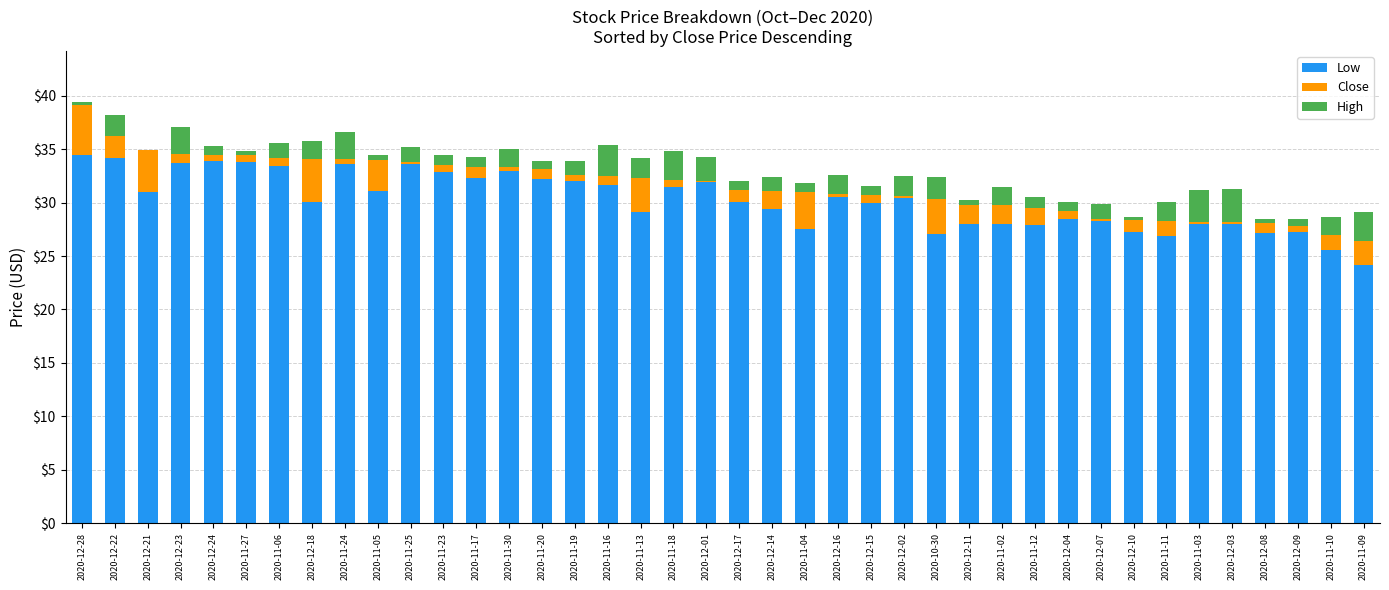

Does the chart contain stacked bars?

Yes